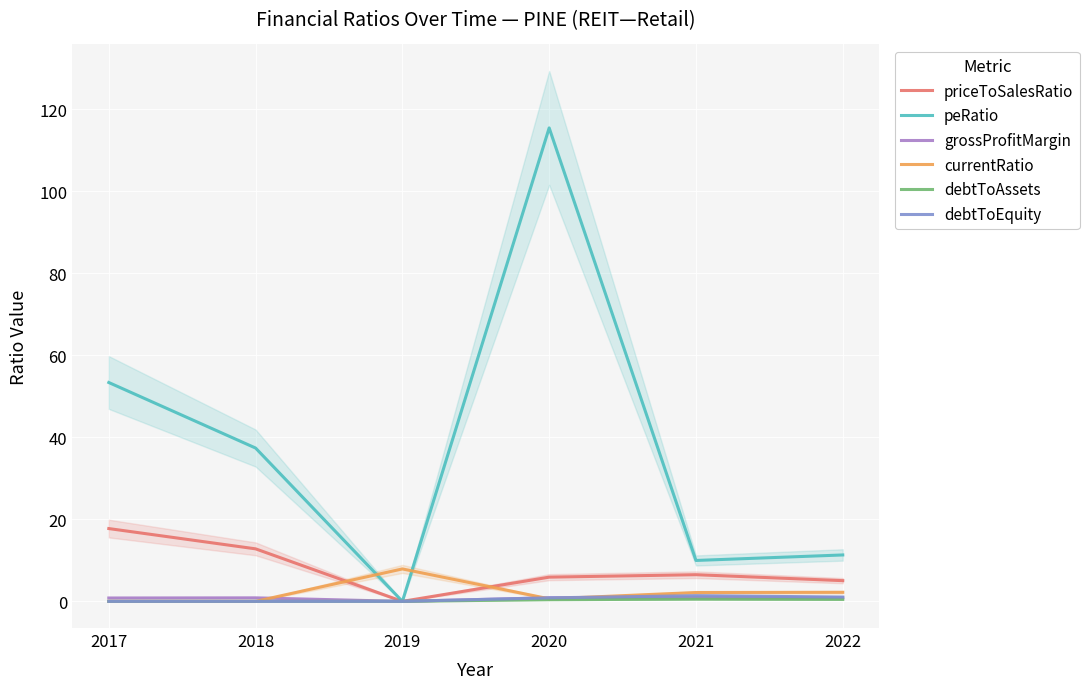

How many intersections are there between debtToEquity and peRatio?

2